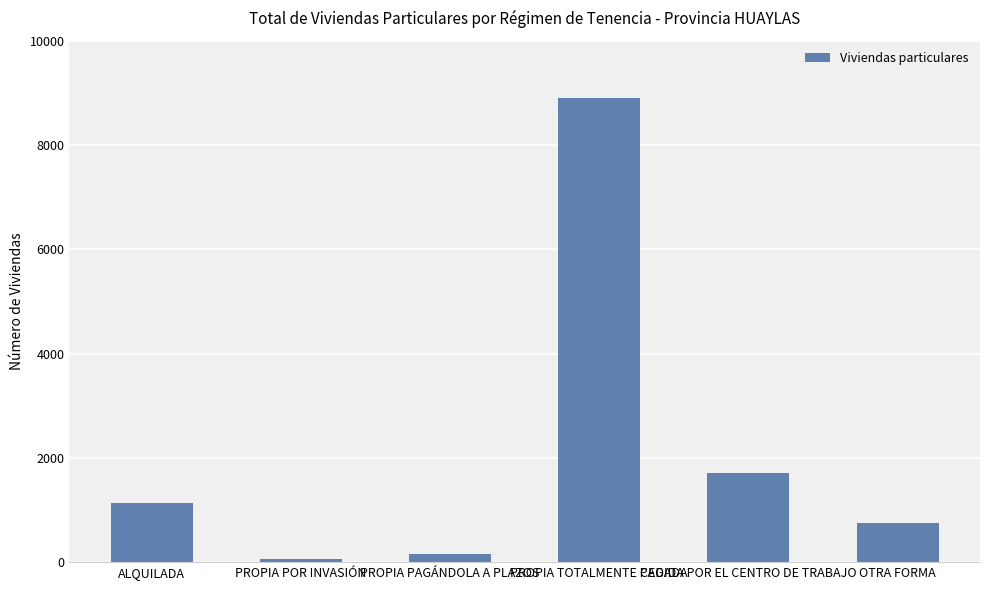

How many distinct data groups are displayed?

1